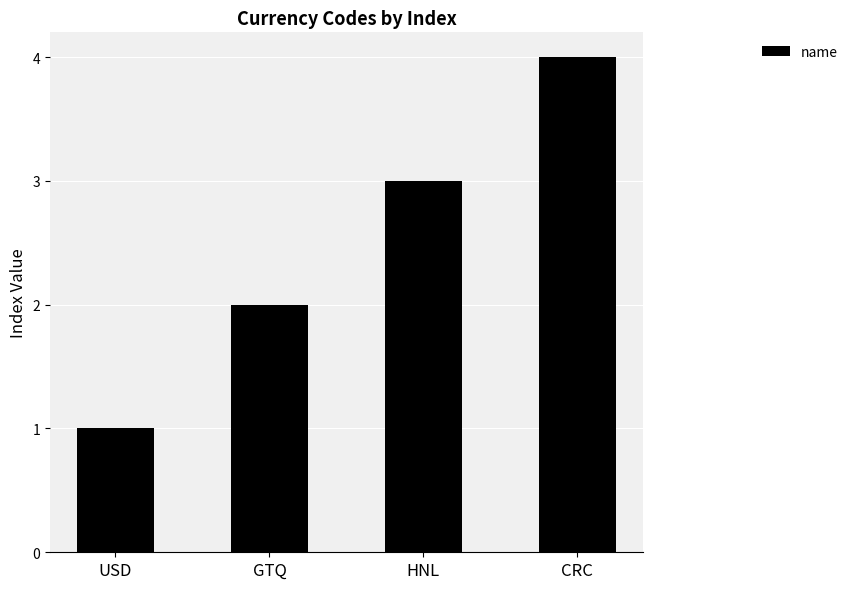

What is the change in value from HNL to CRC?

+1